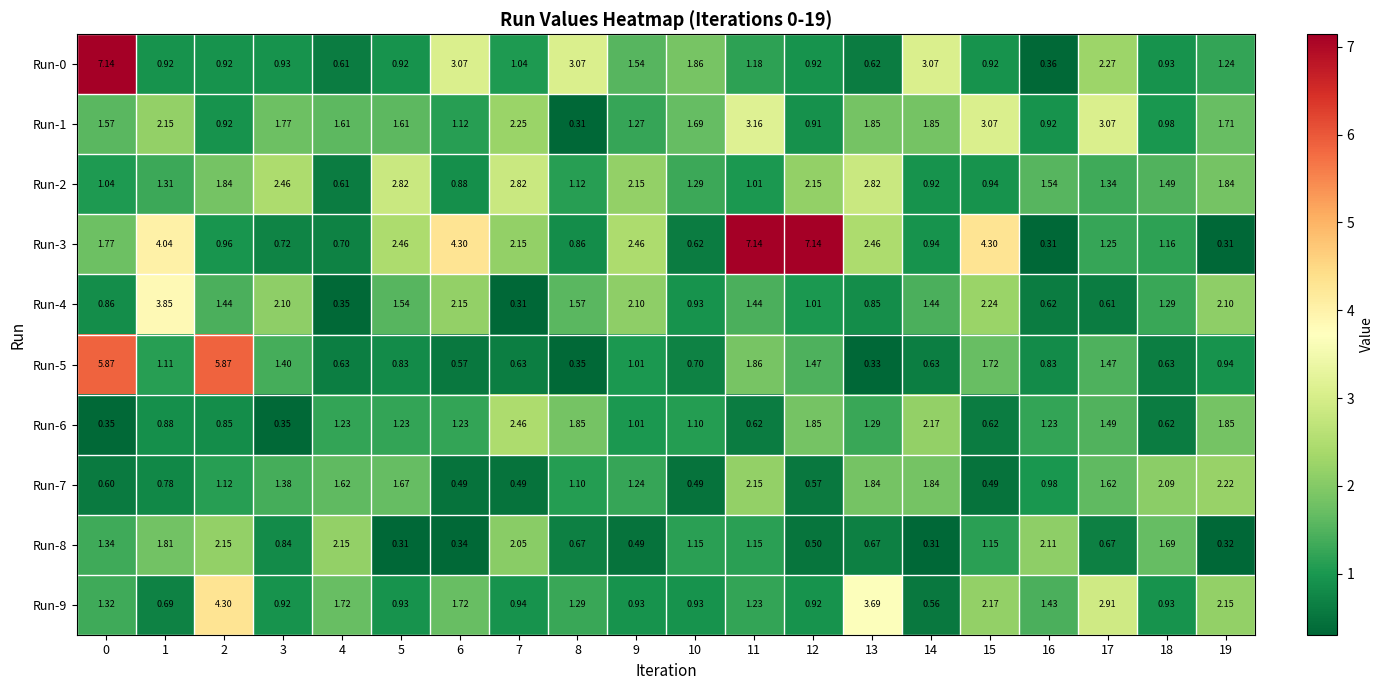

Is the value of Run-6 at 13 greater than the value of Run-1 at 2?

Yes